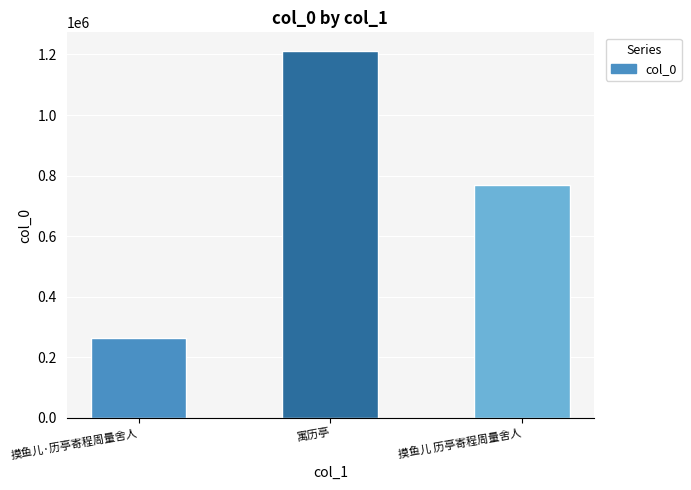

The chart shows a value of 79362 at 摸鱼儿·历亭寄程周量舍人. True or false?

False